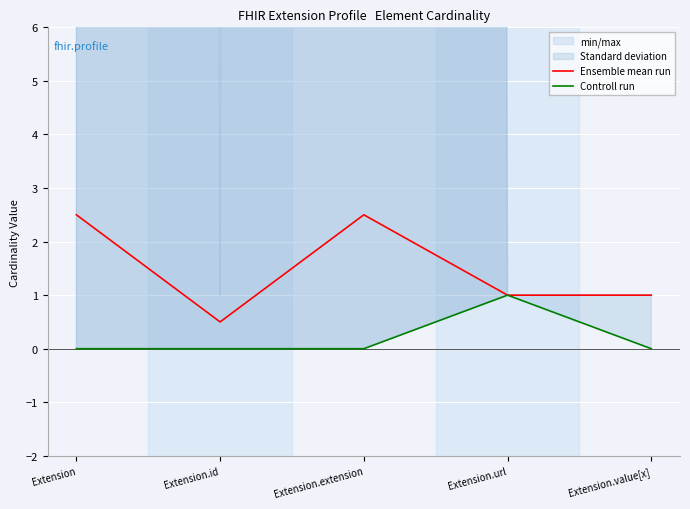

Reading right to left, extract all data points from this chart.

Ensemble mean run: Extension.value[x]=1.0	Extension.url=1.0	Extension.extension=2.5	Extension.id=0.5	Extension=2.5
Controll run: Extension.value[x]=0.0	Extension.url=1.0	Extension.extension=0.0	Extension.id=0.0	Extension=0.0